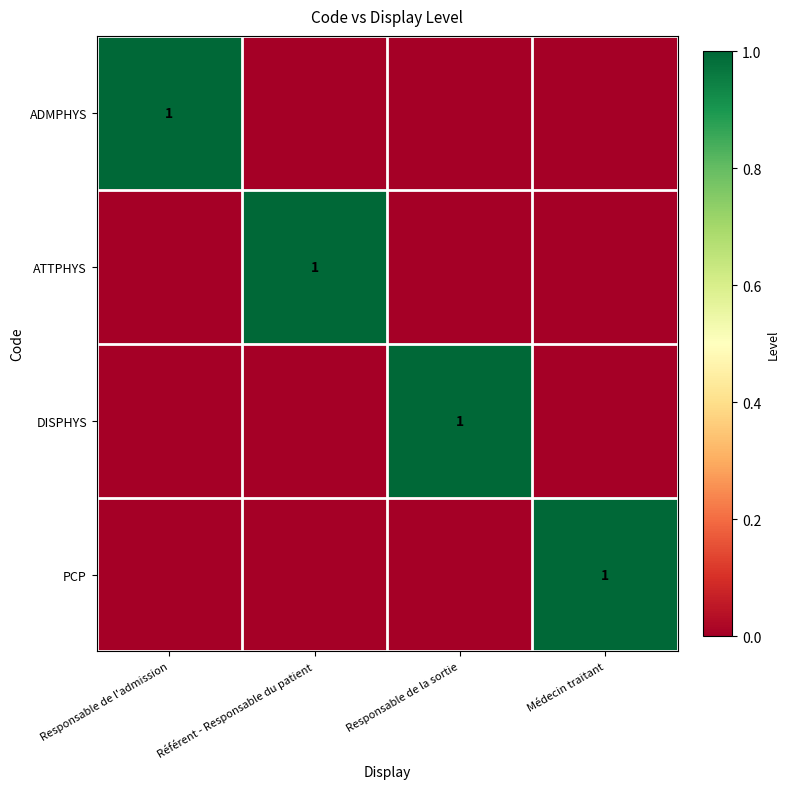

True or false: ADMPHYS has a value of 1 at Responsable de l'admission.

True